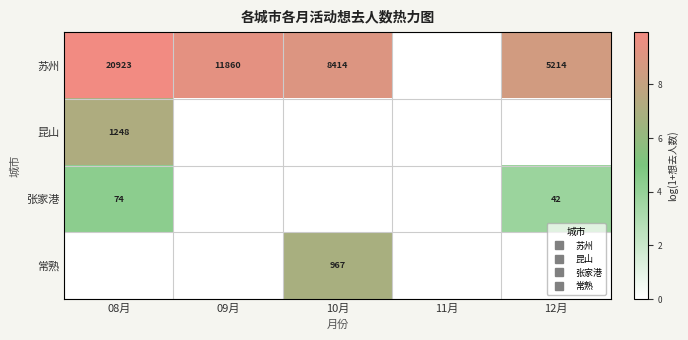

At how many categories does at least one series exceed 4?

4